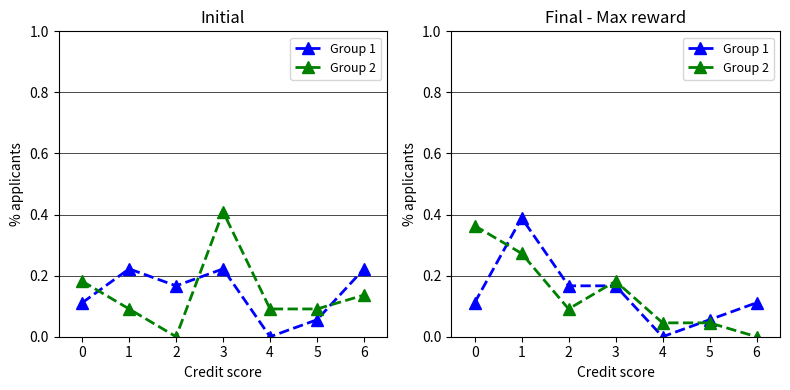

What value does the Group 2 series have at 1?

0.3